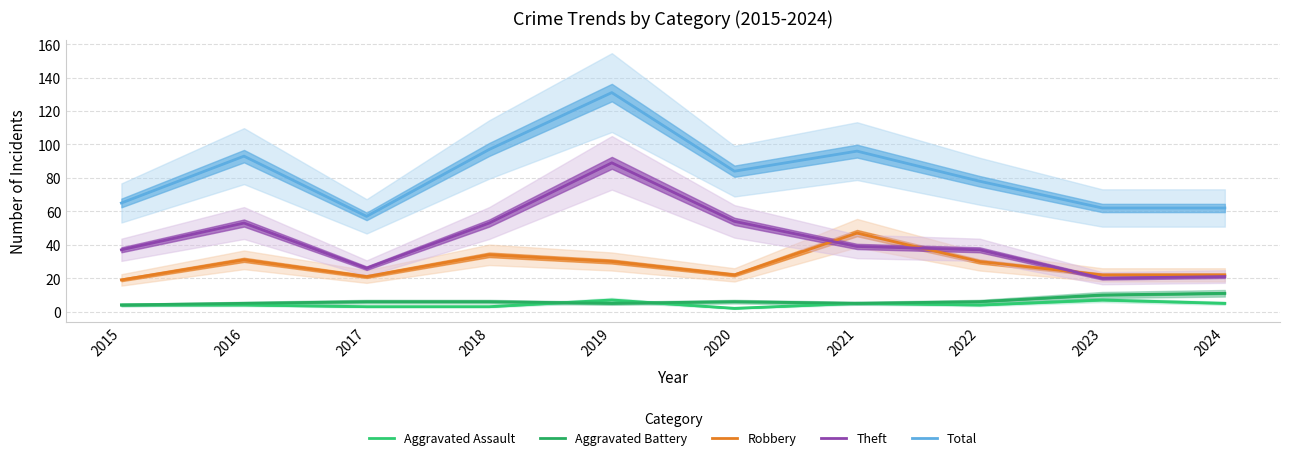

What is the value of the Aggravated Battery point at the 9th from the left?

10